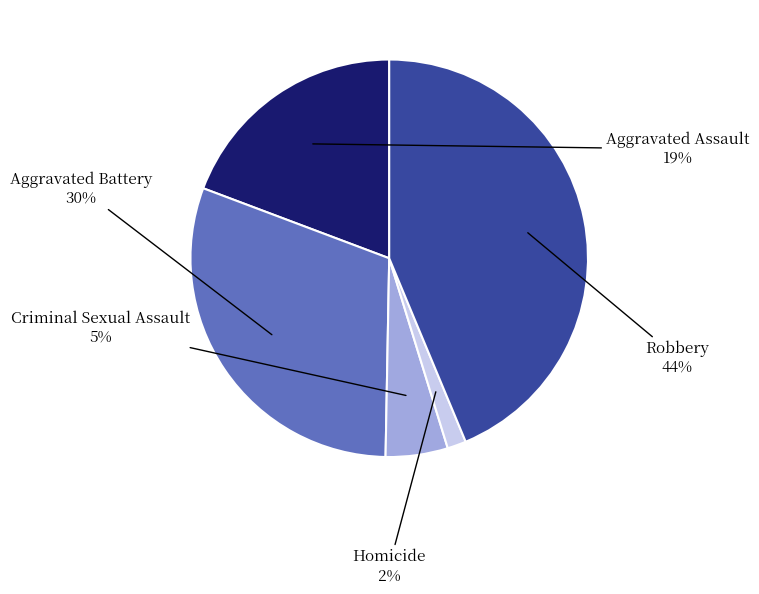

To the nearest percent, what is the average slice percentage?

20%